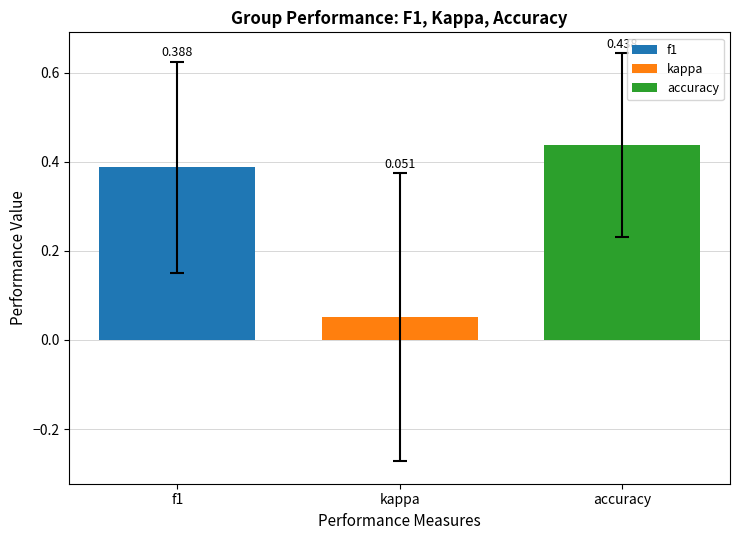

List the labels in order of accuracy value, smallest first.

kappa